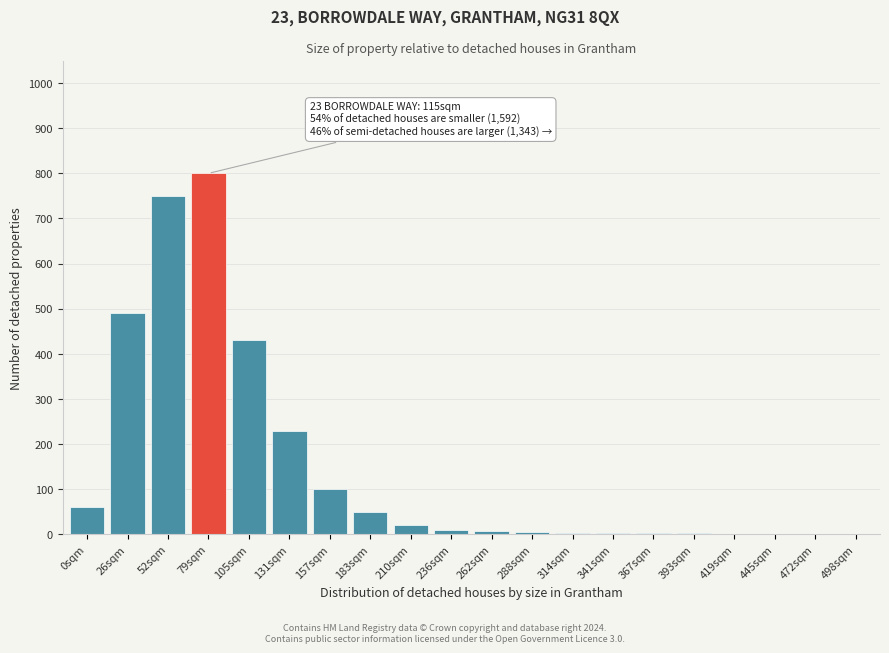

What is the maximum value shown in the chart?

800